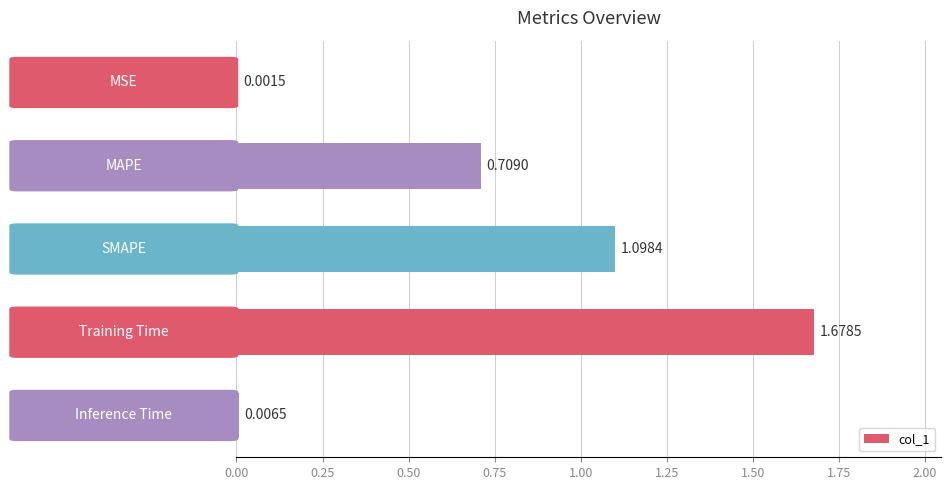

What is the sum of all values?

3.5